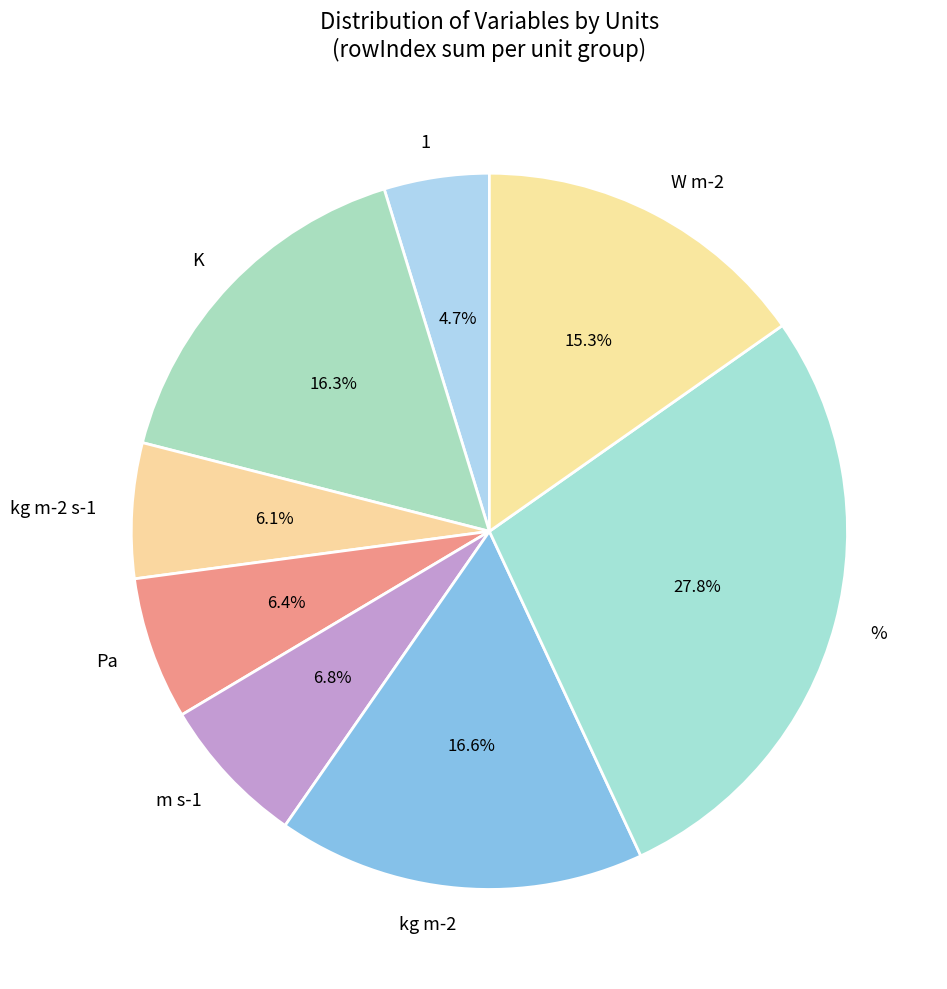

Combined, do kg m-2 s-1 and % account for over 50%?

No